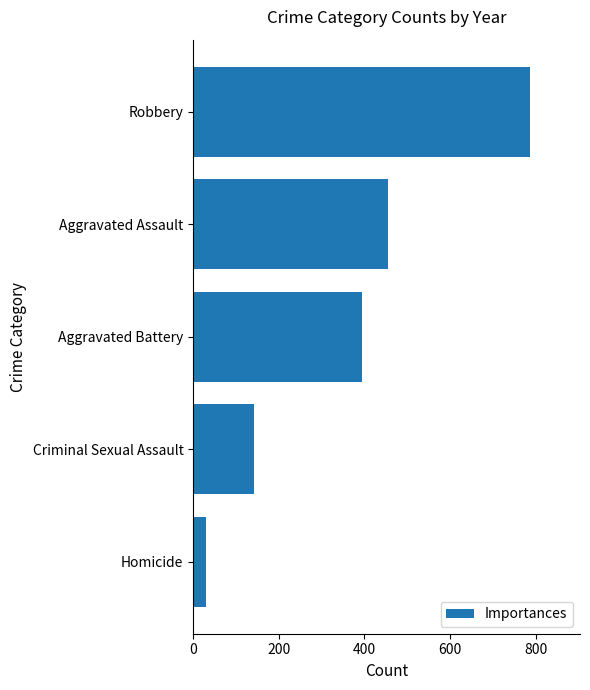

Between Aggravated Battery and Aggravated Assault, which is larger?

Aggravated Assault